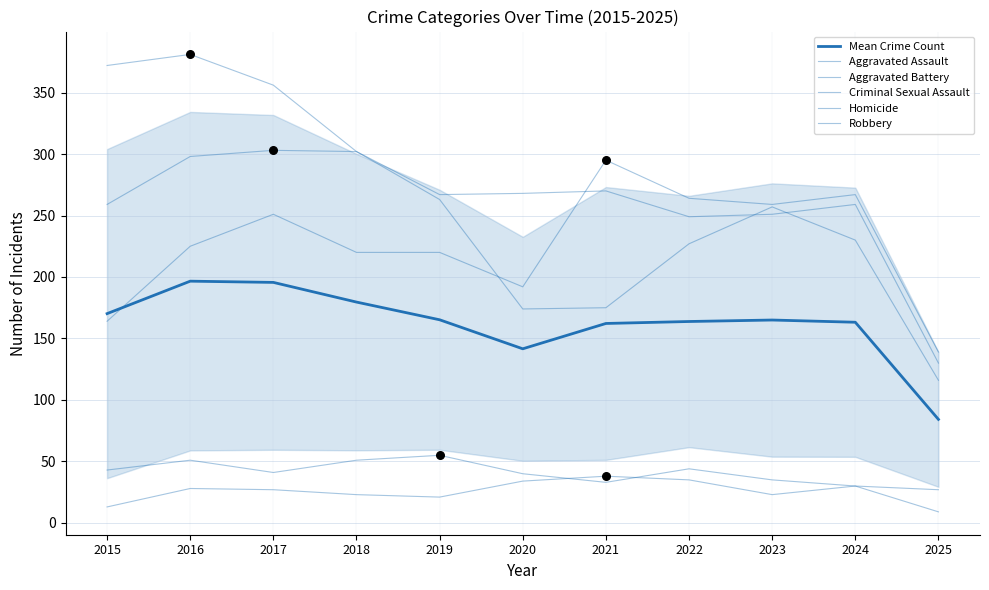

Which series has the largest total across all categories?

Aggravated Battery